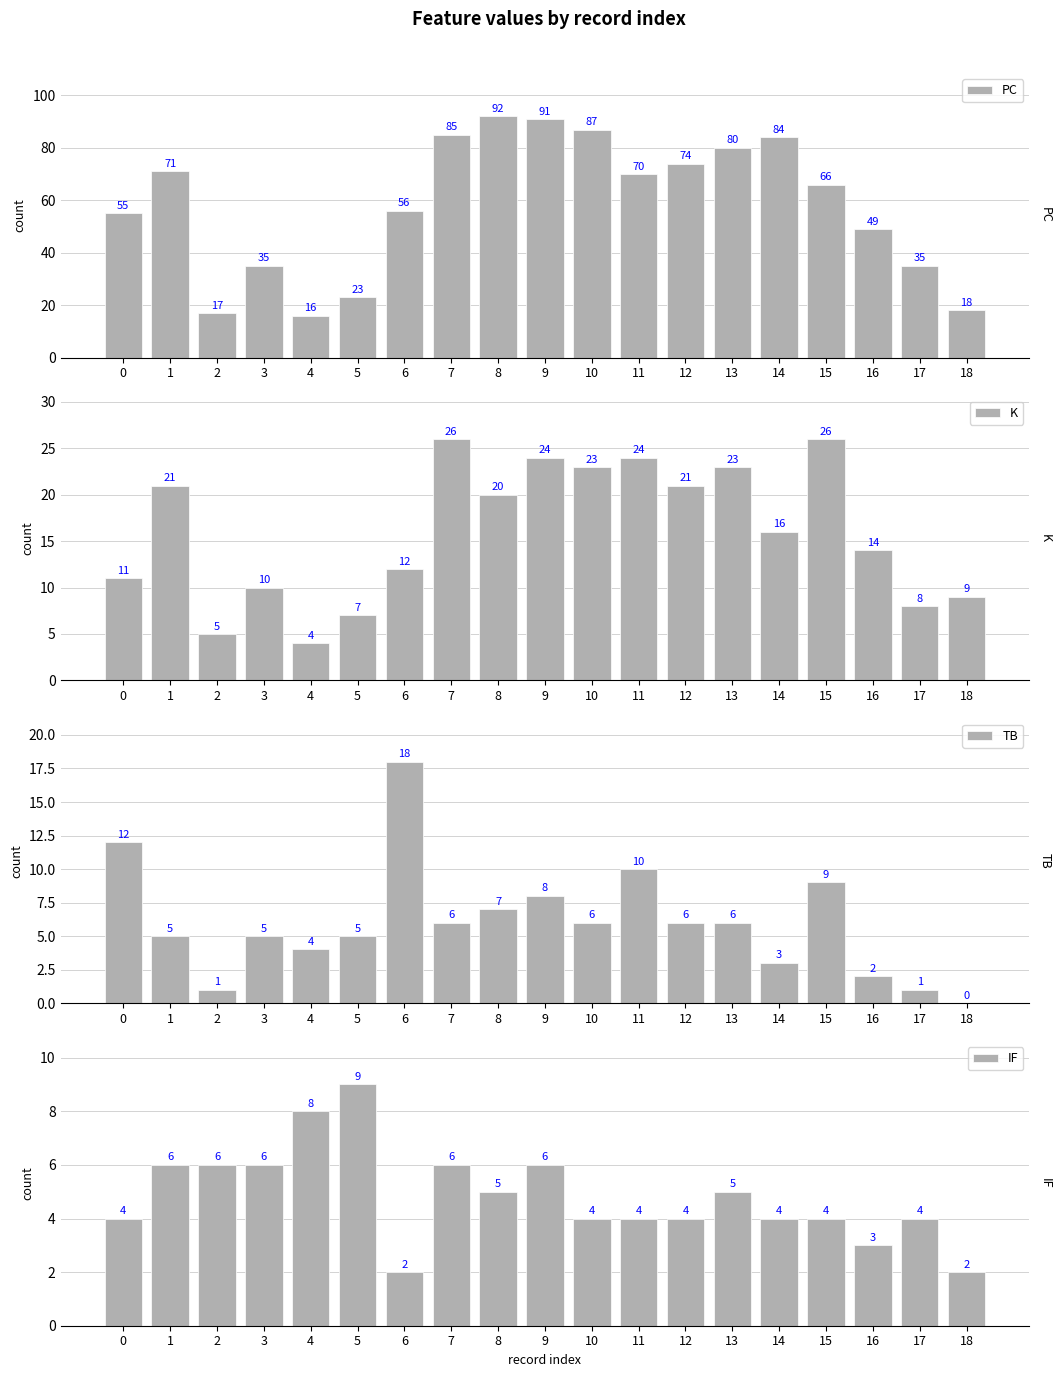

What is the total value across all series at 12?

105